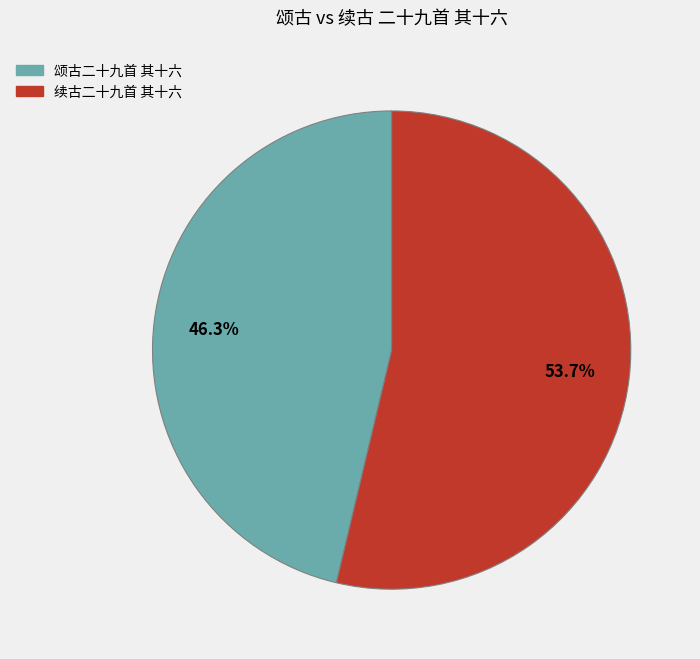

True or false: 颂古二十九首 其十六 accounts for 46% of the total.

True